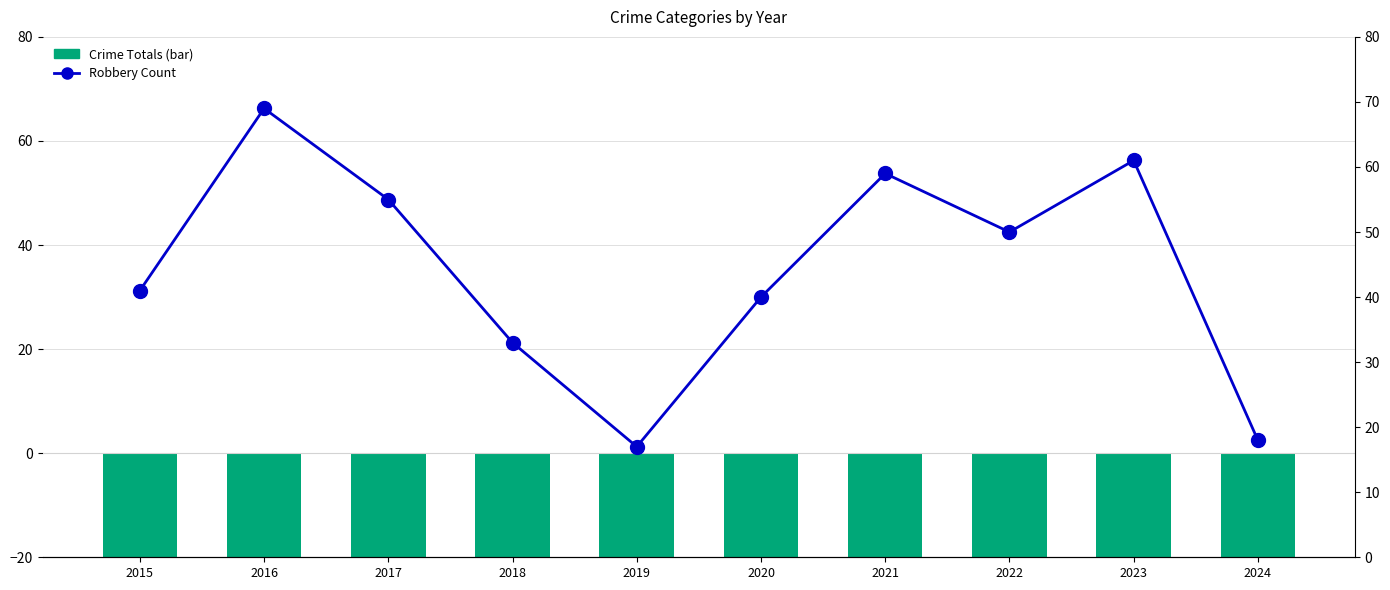

What is the value of the Total Crime (negative) bar at the 10th from the left?

-31